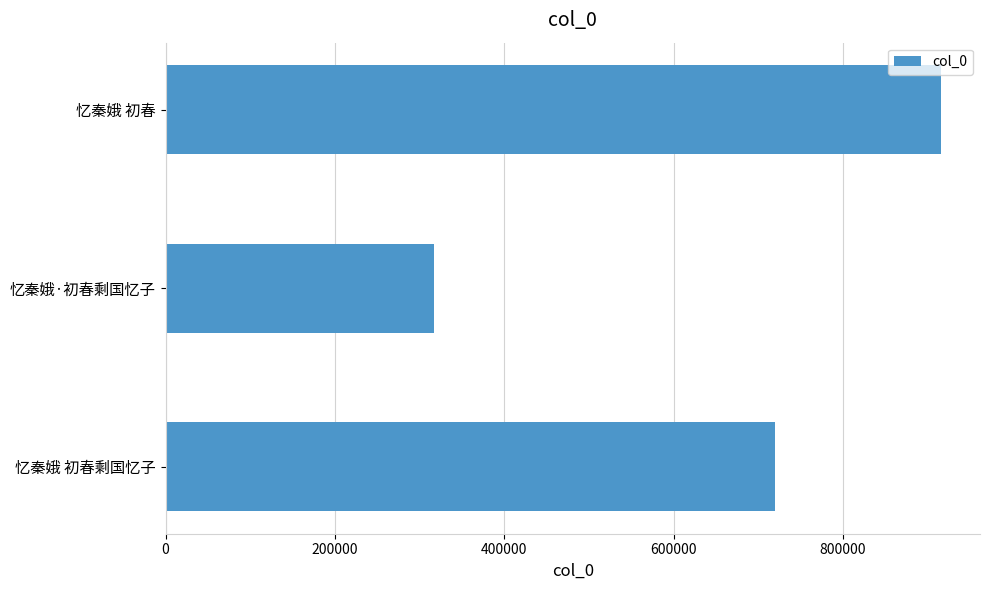

What is the change in value from 忆秦娥·初春剩国忆子 to 忆秦娥 初春?

+598912